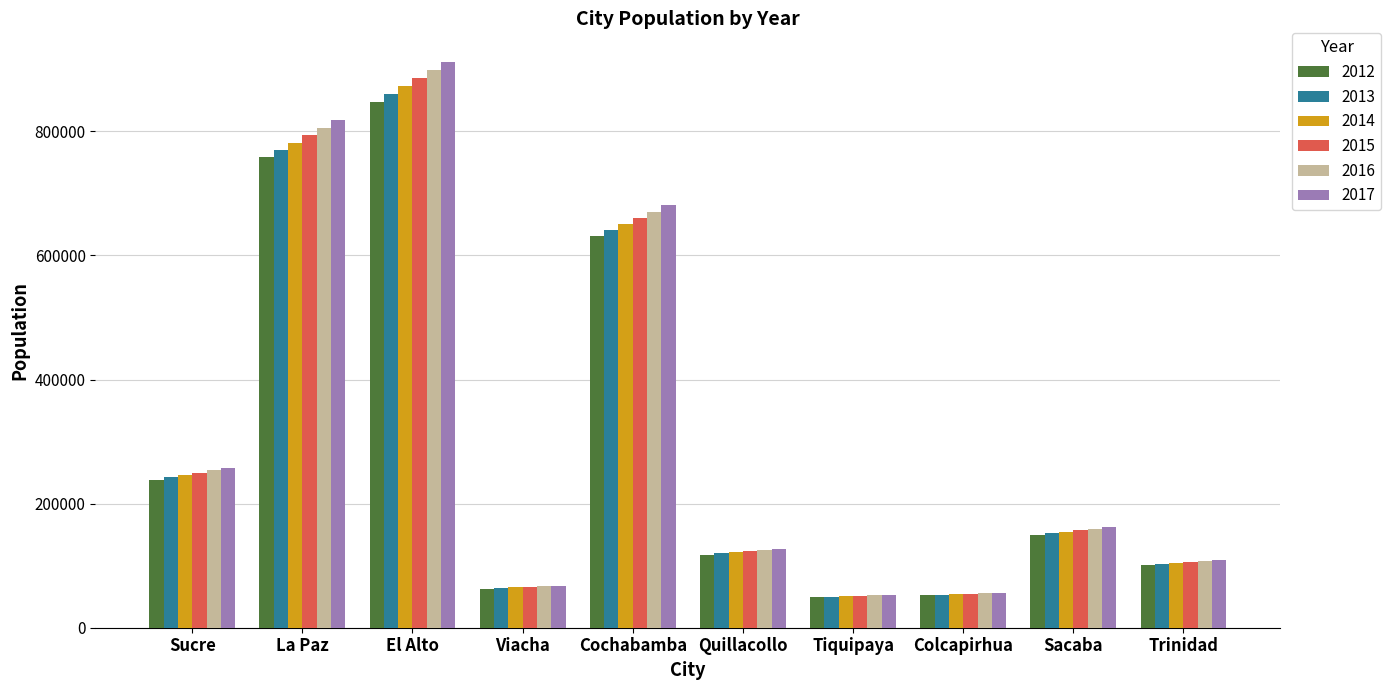

At how many categories does at least one series exceed 136307?

5